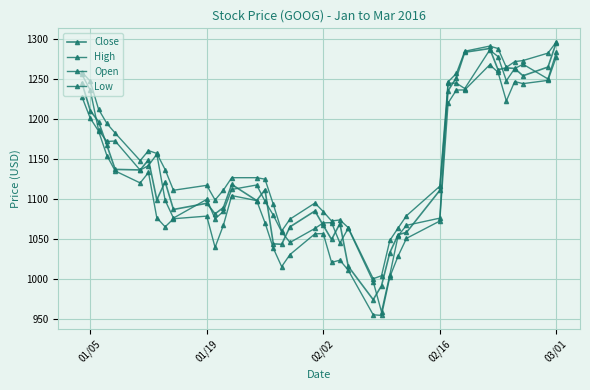

True or false: High and Low cross at least once.

False